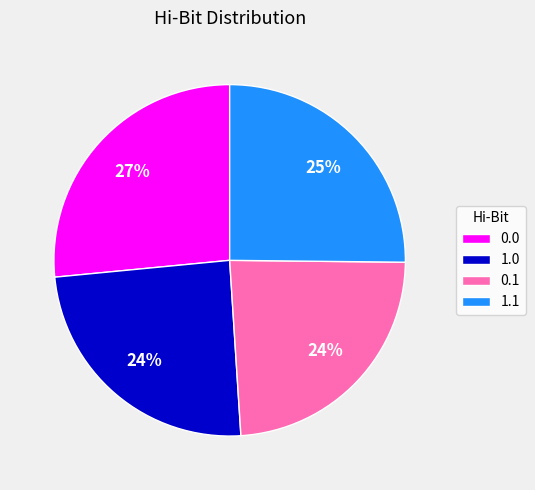

Combined, do 1.0 and 0.0 account for over 50%?

Yes